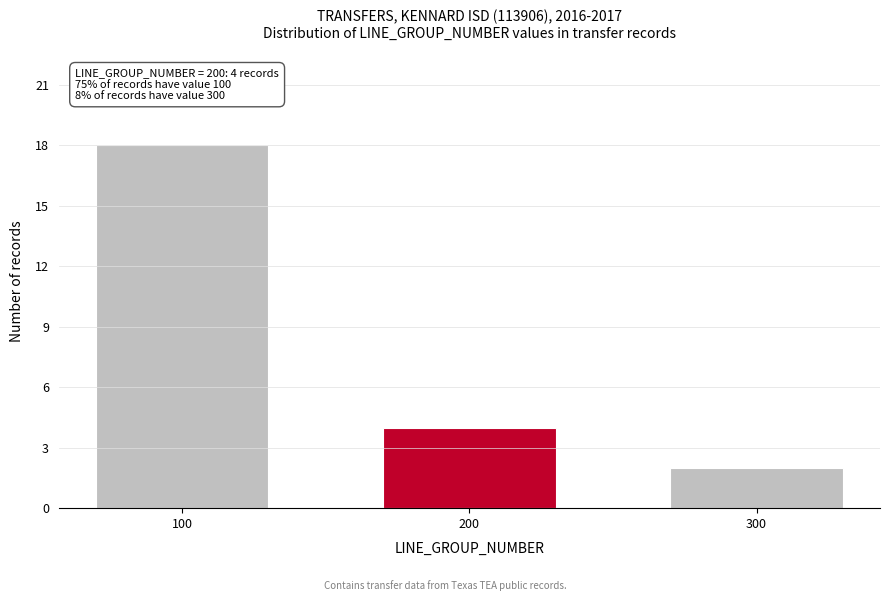

Reading right to left, extract all data points from this chart.

2	4	18